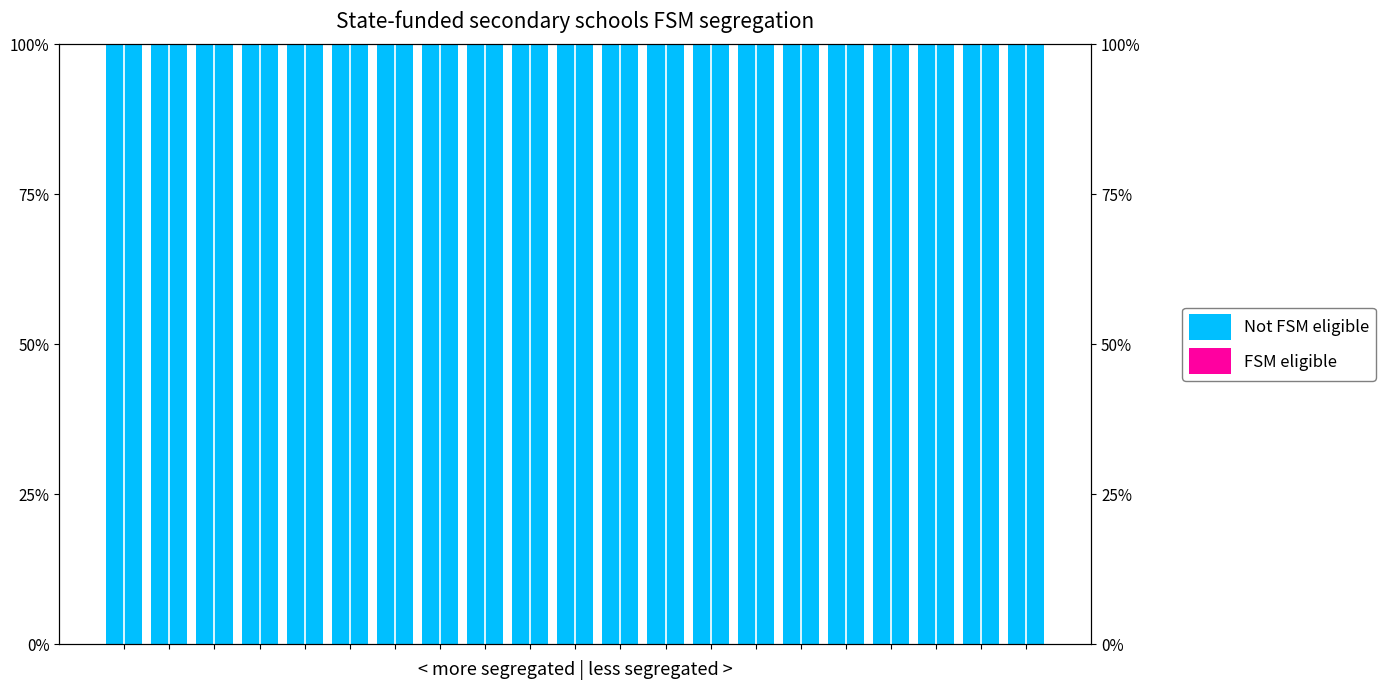

Reading left to right, extract all data points from this chart.

Not FSM eligible: 1	1	1	1	1	1	1	1	1	1	1	1	1	1	1	1	1	1	1	1	1
FSM eligible: 0	0	0	0	0	0	0	0	0	0	0	0	0	0	0	0	0	0	0	0	0